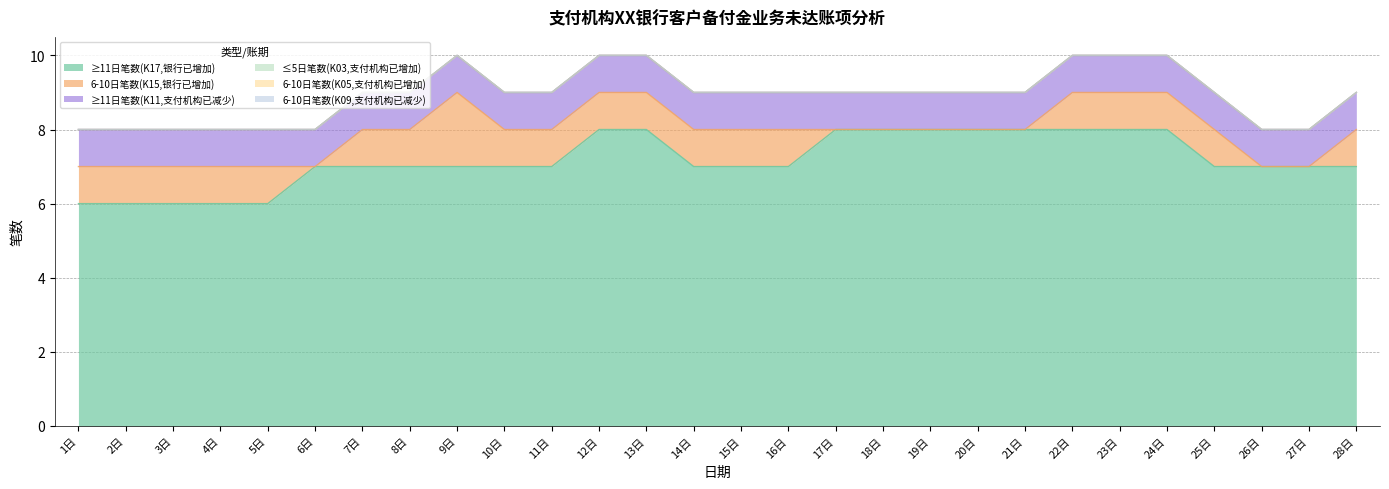

List the labels in order of ≥11日笔数(K17,银行已增加) value, smallest first.

1日, 2日, 3日, 4日, 5日, 6日, 7日, 8日, 9日, 10日, 11日, 14日, 15日, 16日, 25日, 26日, 27日, 28日, 12日, 13日, 17日, 18日, 19日, 20日, 21日, 22日, 23日, 24日